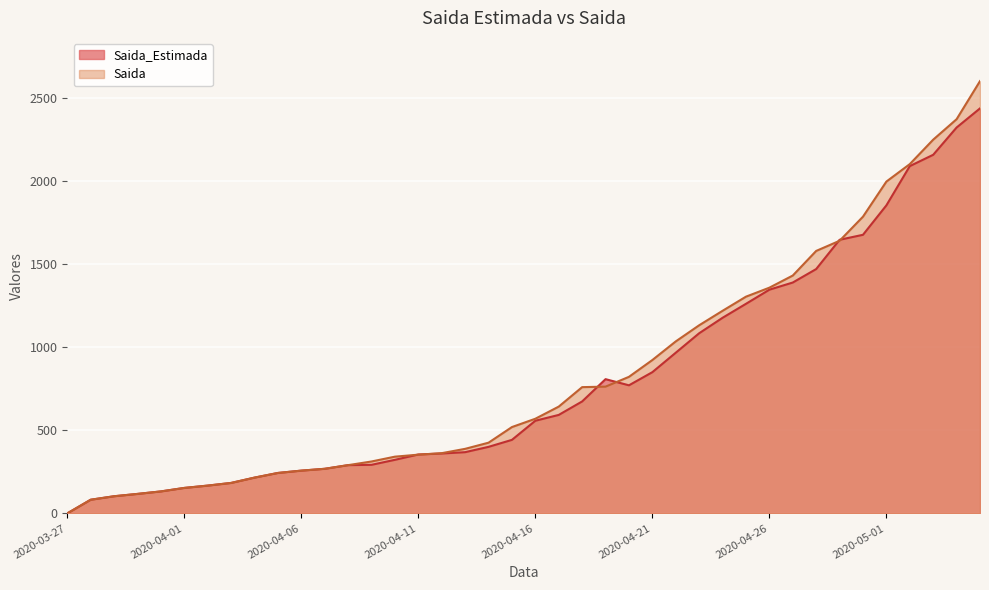

What is the value of the Saida_Estimada point at the 8th from the left?

183